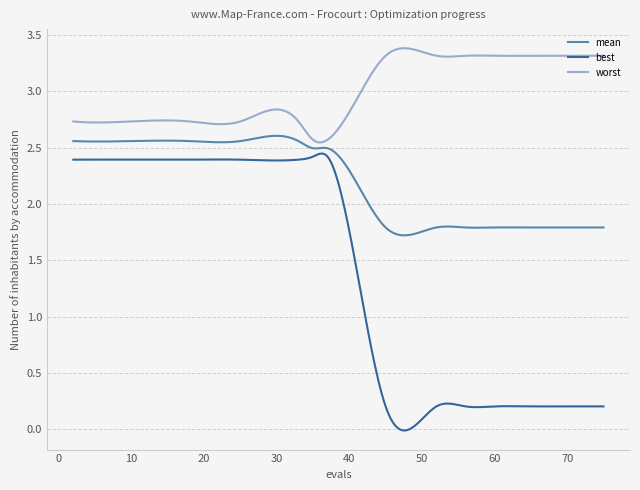

True or false: best and worst cross at least once.

False